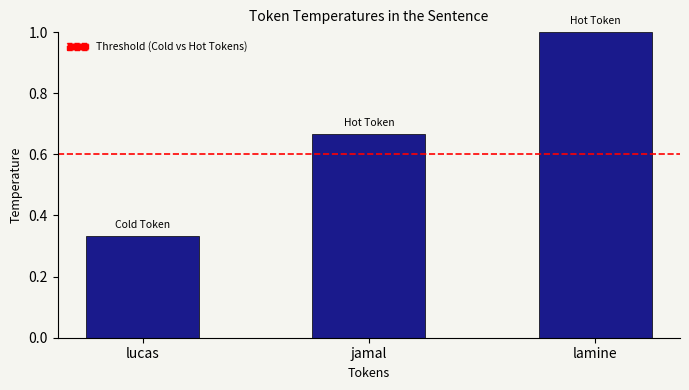

Rank the categories by value from highest to lowest.

lamine, jamal, lucas